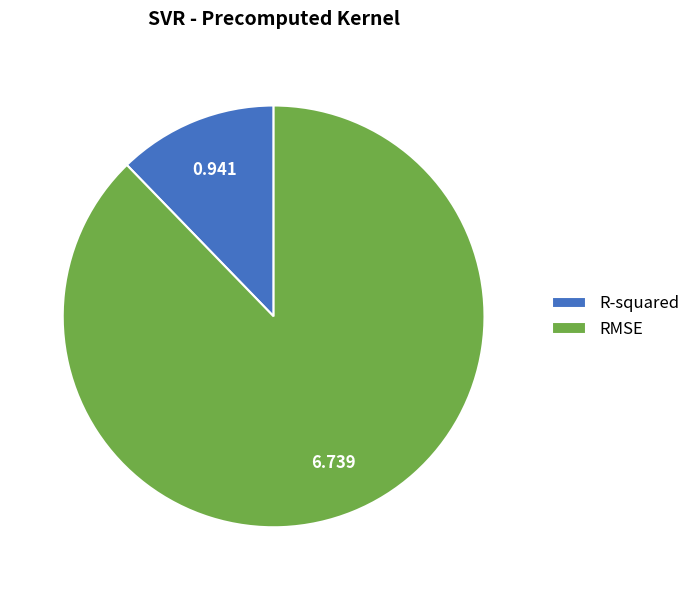

What is the largest slice in the pie chart?

RMSE